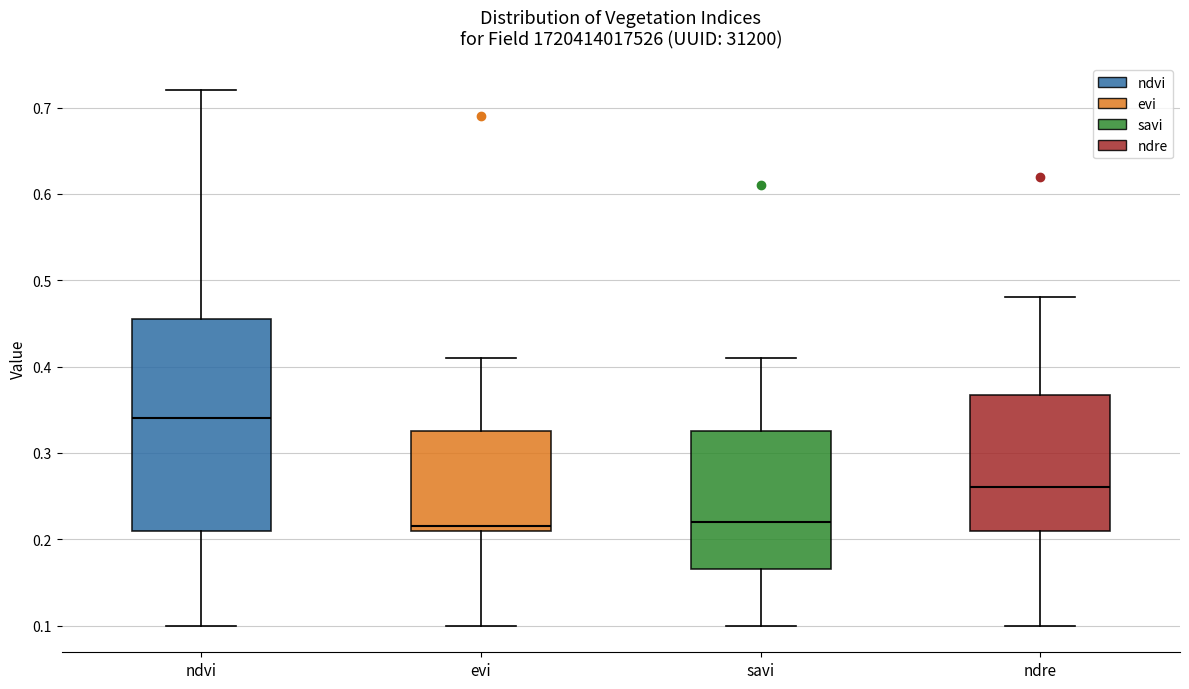

Where is the upper edge of the box for ndre on the y-axis? The values are not printed on the chart, so give them approximately, as read against the axis.

0.37